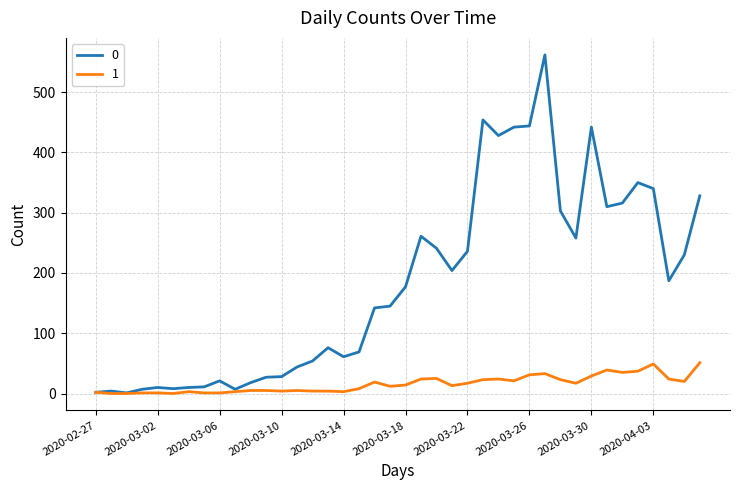

List the series in order of their peak value, lowest first.

1, 0